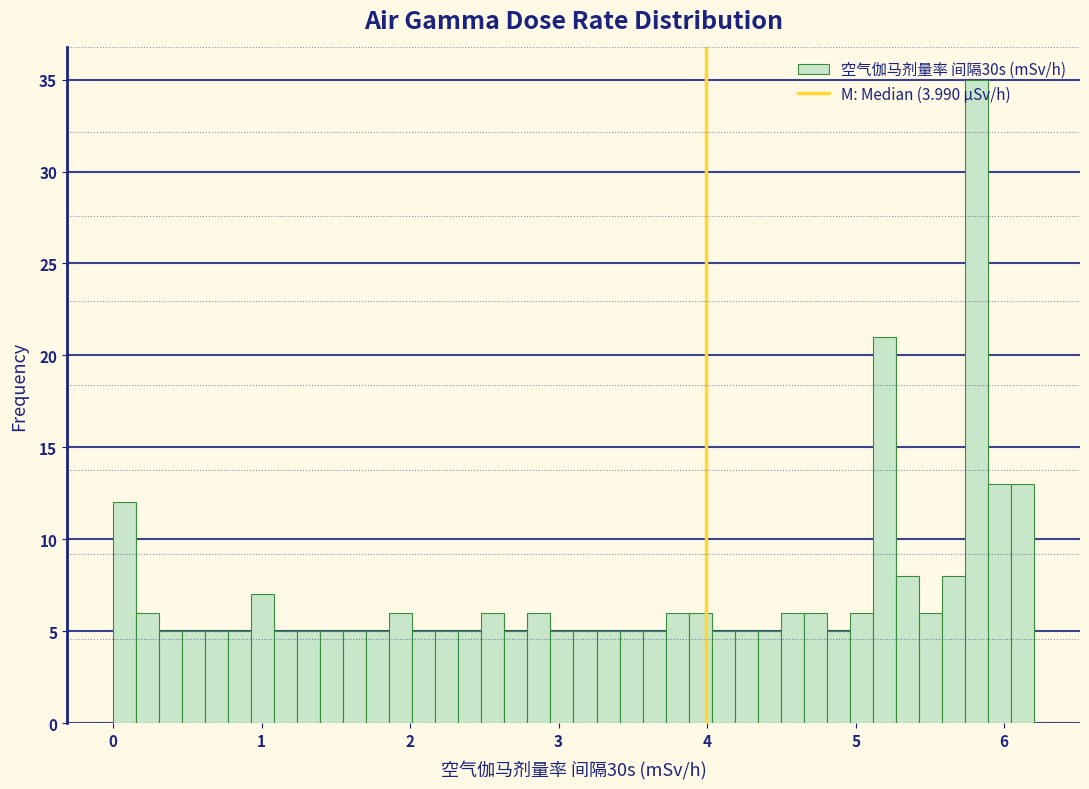

Read against the x-axis, roughly where is the centre of the tallest bar?

5.8